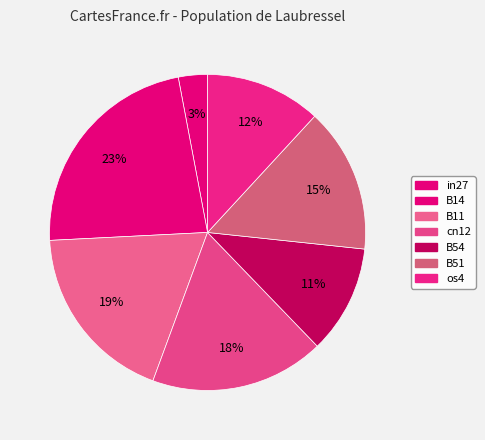

What percentage is the os4 slice, to the nearest percent?

12%